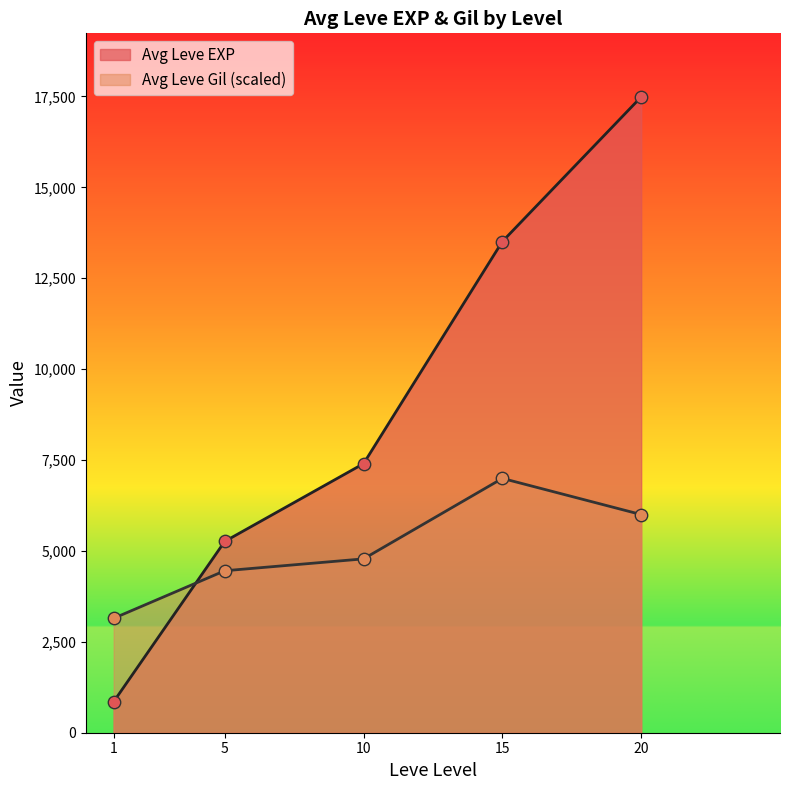

Which series has the widest spread of Y values?

Leve EXP